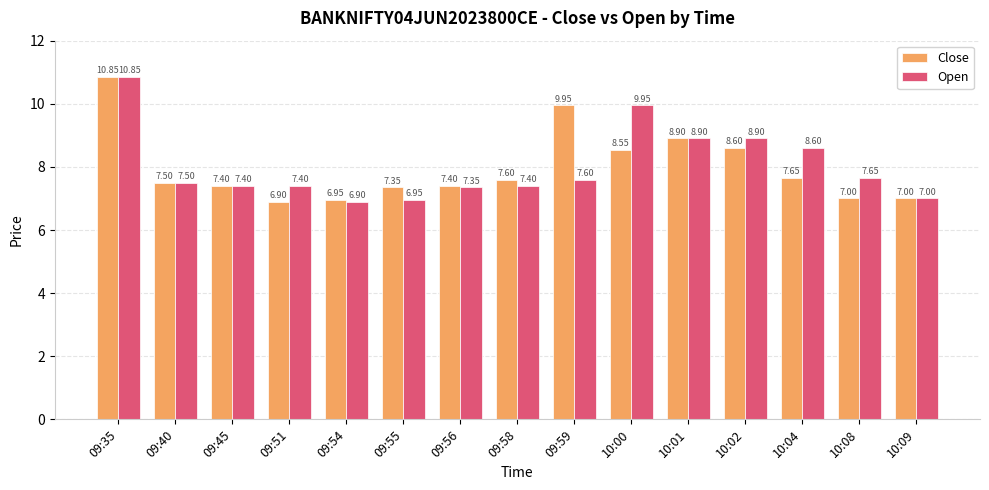

What is the difference between the Close values at 09:45 and 10:01?

1.5